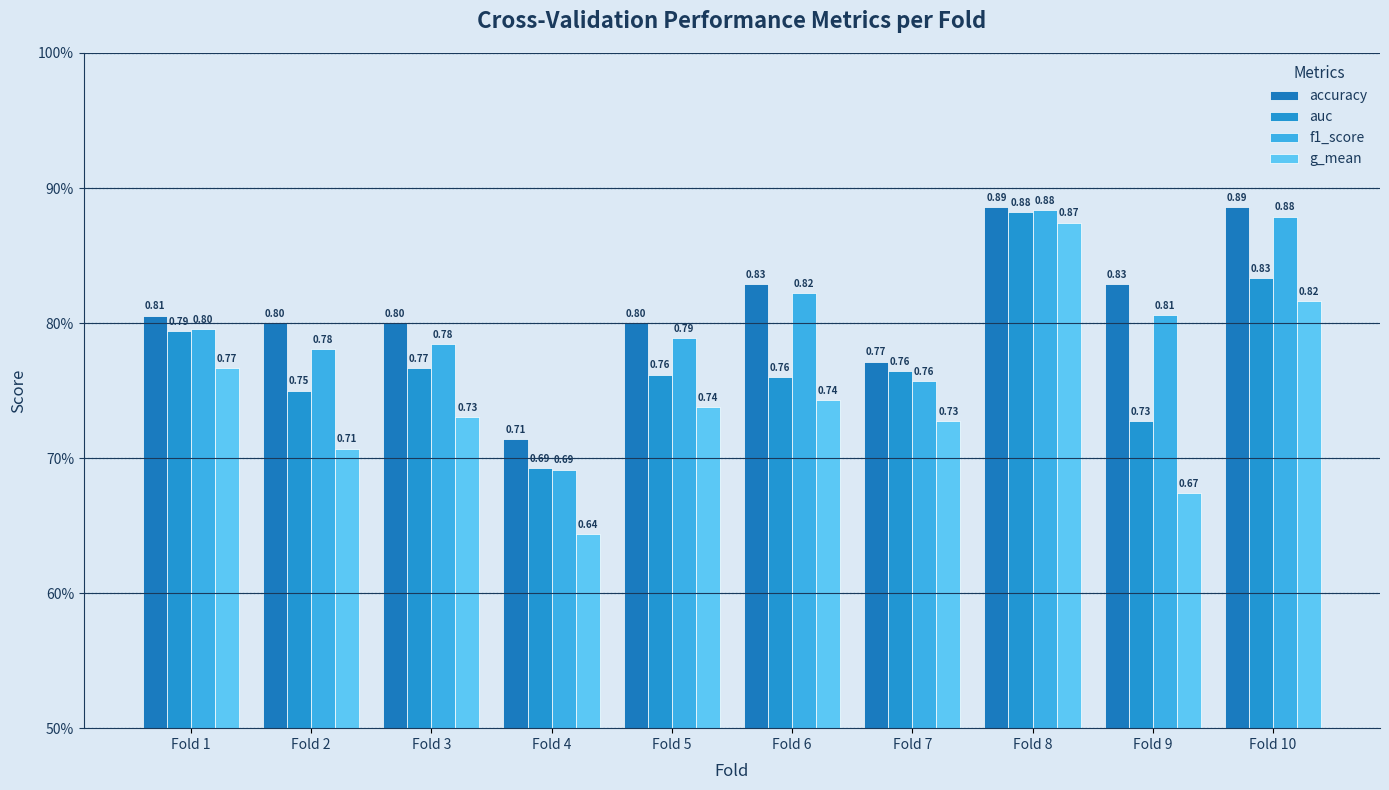

Reading left to right, transcribe all the data shown in this chart.

accuracy: Fold 1=0.8	Fold 2=0.8	Fold 3=0.8	Fold 4=0.7	Fold 5=0.8	Fold 6=0.8	Fold 7=0.8	Fold 8=0.9	Fold 9=0.8	Fold 10=0.9
auc: Fold 1=0.8	Fold 2=0.8	Fold 3=0.8	Fold 4=0.7	Fold 5=0.8	Fold 6=0.8	Fold 7=0.8	Fold 8=0.9	Fold 9=0.7	Fold 10=0.8
f1_score: Fold 1=0.8	Fold 2=0.8	Fold 3=0.8	Fold 4=0.7	Fold 5=0.8	Fold 6=0.8	Fold 7=0.8	Fold 8=0.9	Fold 9=0.8	Fold 10=0.9
g_mean: Fold 1=0.8	Fold 2=0.7	Fold 3=0.7	Fold 4=0.6	Fold 5=0.7	Fold 6=0.7	Fold 7=0.7	Fold 8=0.9	Fold 9=0.7	Fold 10=0.8